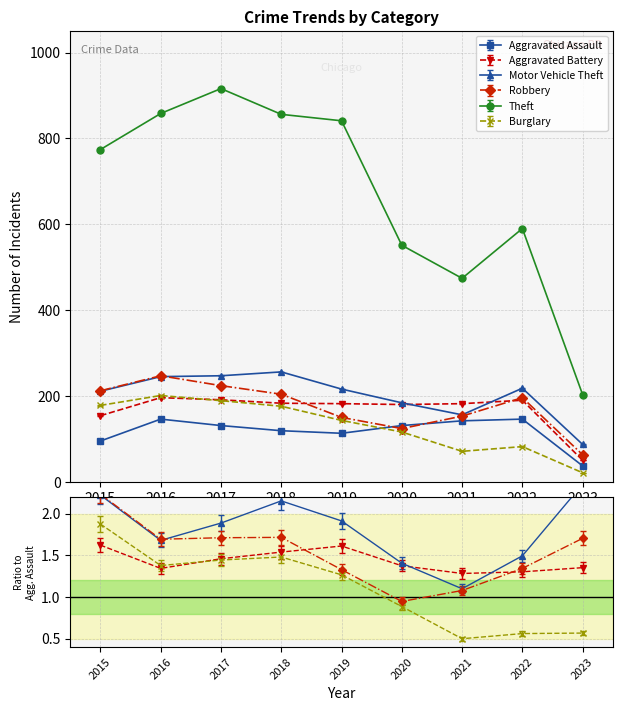

Between 2021 and 2018, which is larger?

2021